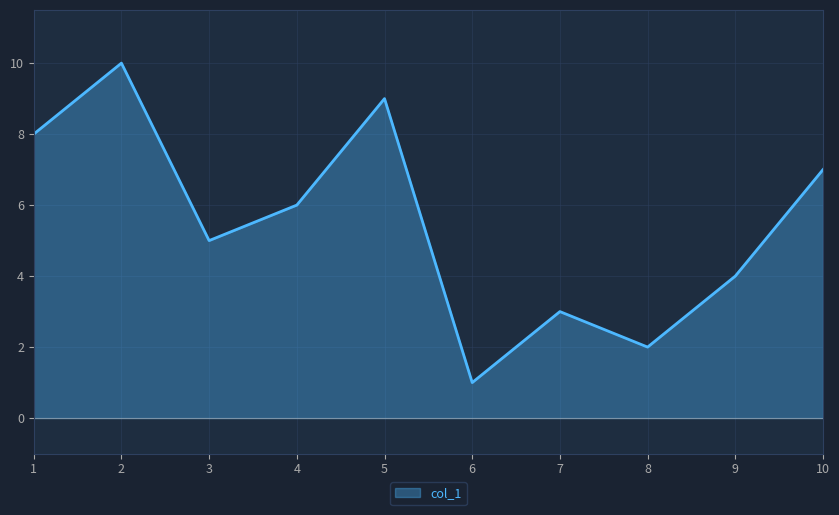

Is it true that the value at 8 is 0?

False